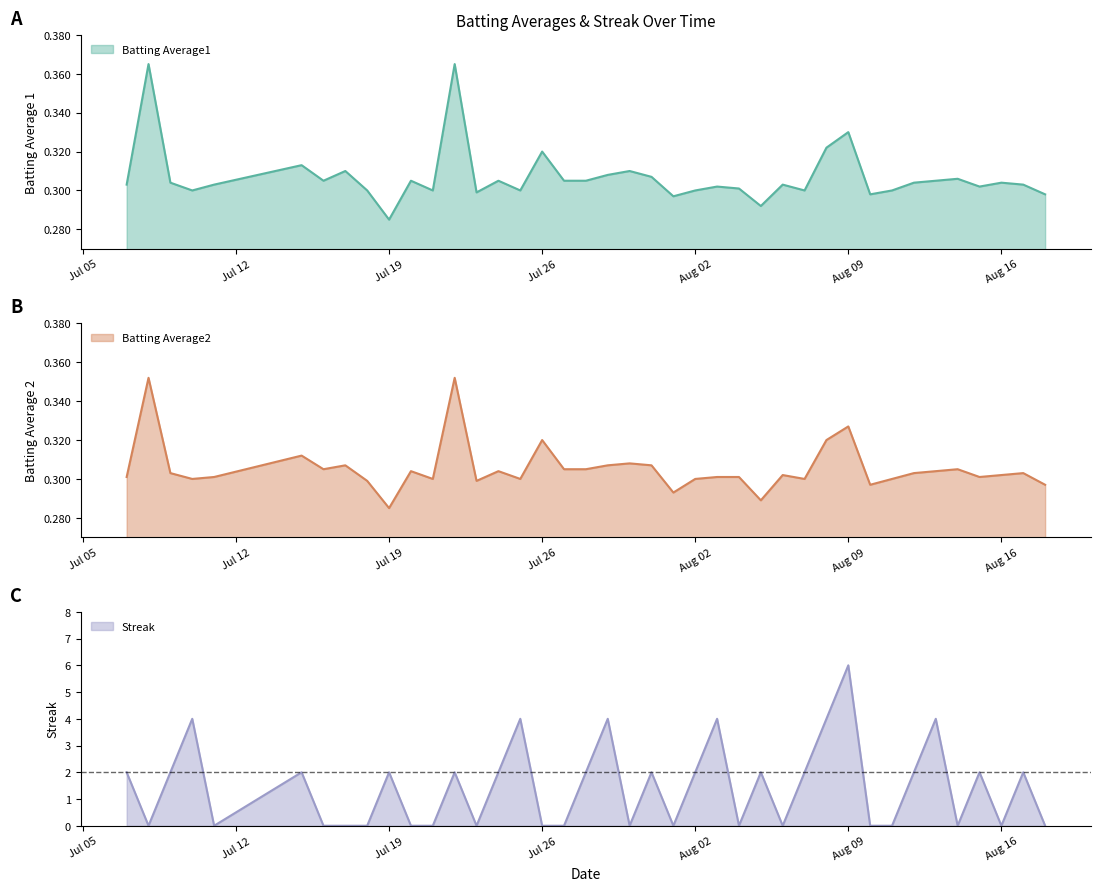

True or false: Streak and Batting Average2 intersect in this chart.

True